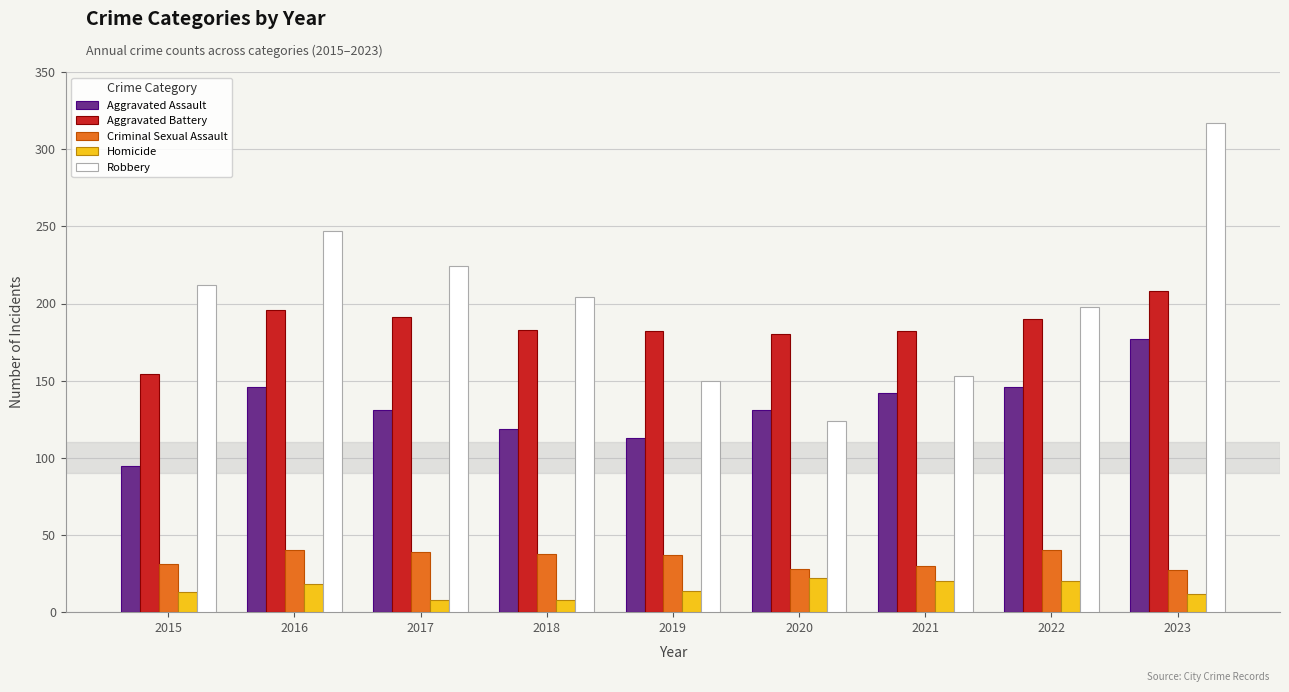

What is the greatest value displayed?

317